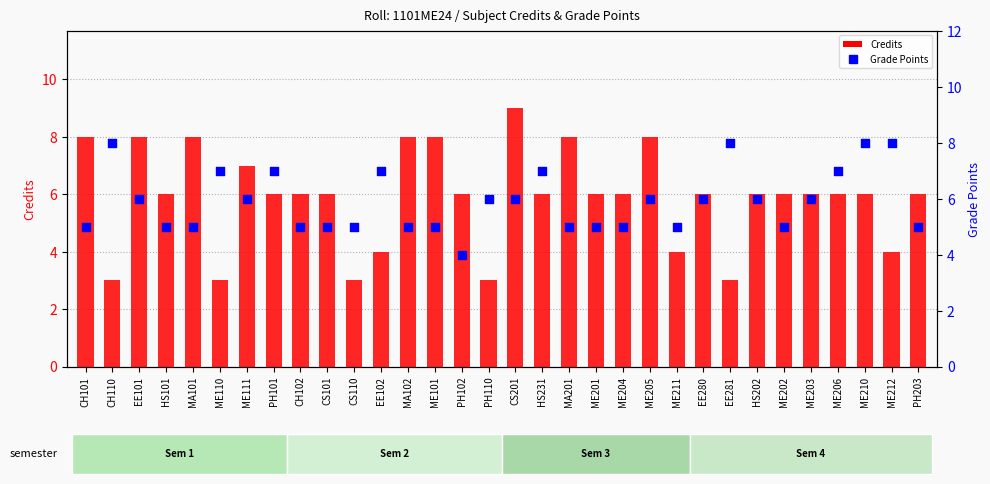

Which series has the largest total across all categories?

Credits